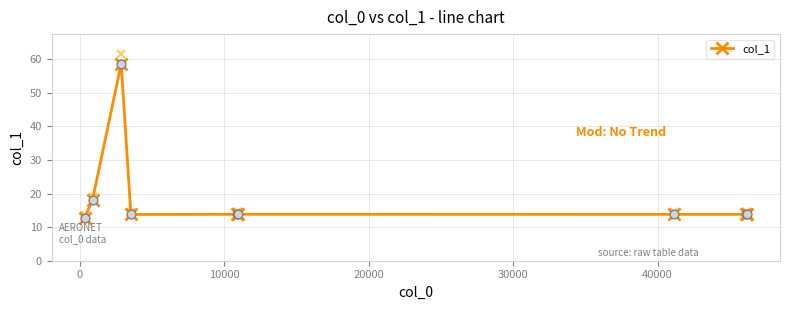

True or false: there are more than 0 points higher than both neighbors.

True